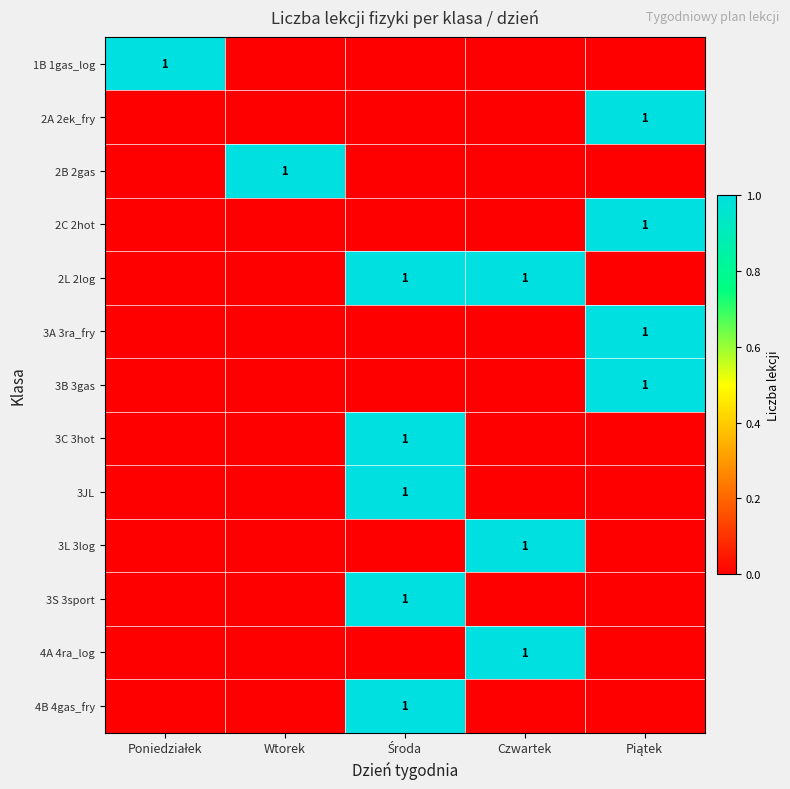

Which label corresponds to the smallest value in the chart?

Wtorek